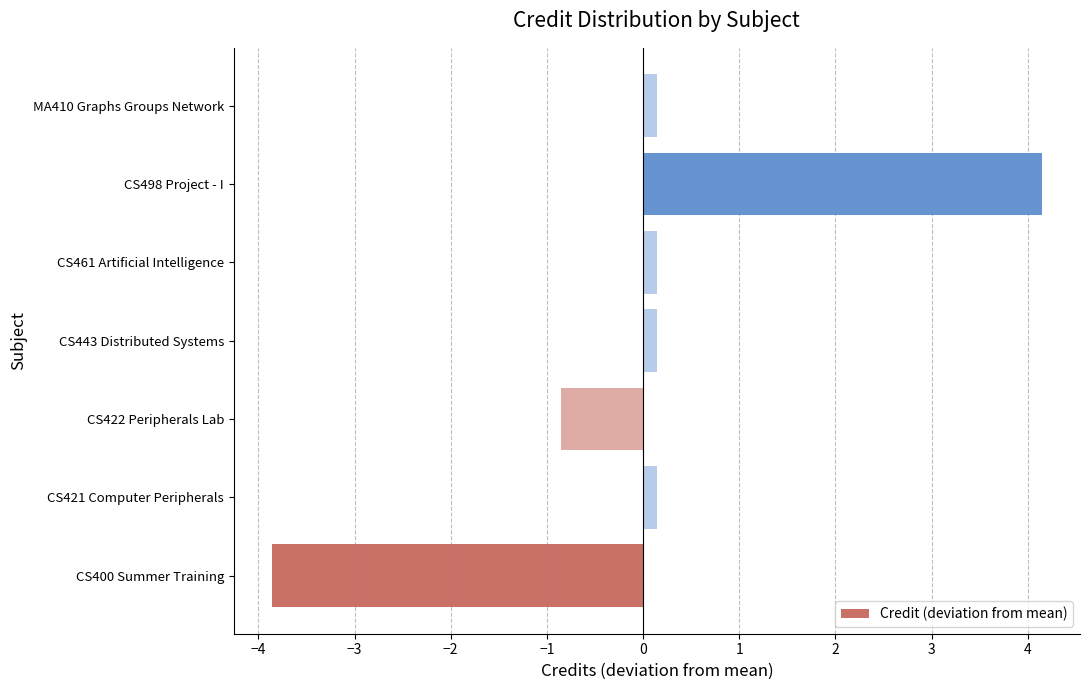

True or false: the data shows 0.1 at CS461 Artificial Intelligence.

True